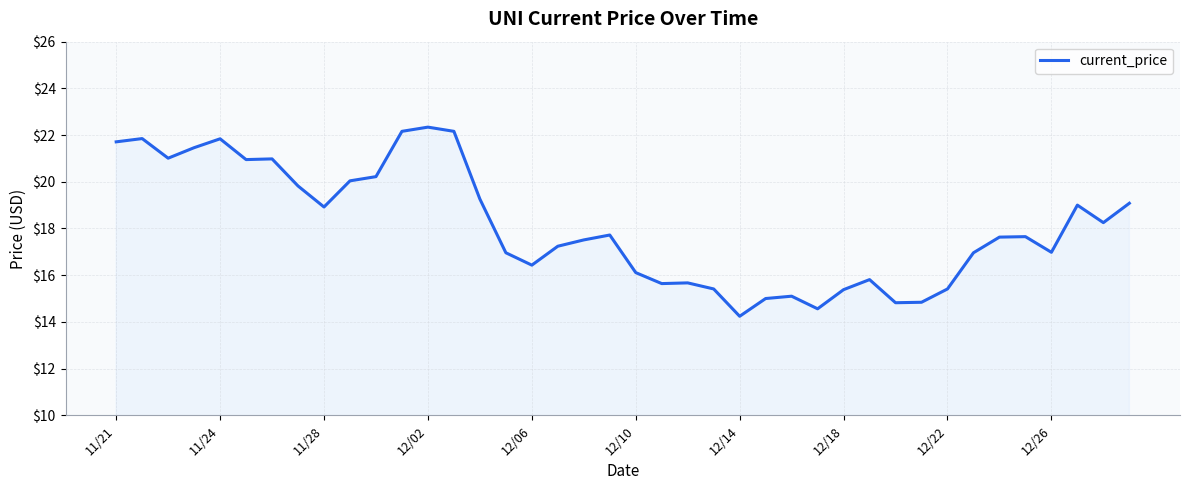

What is the difference between the maximum and minimum values?

8.1